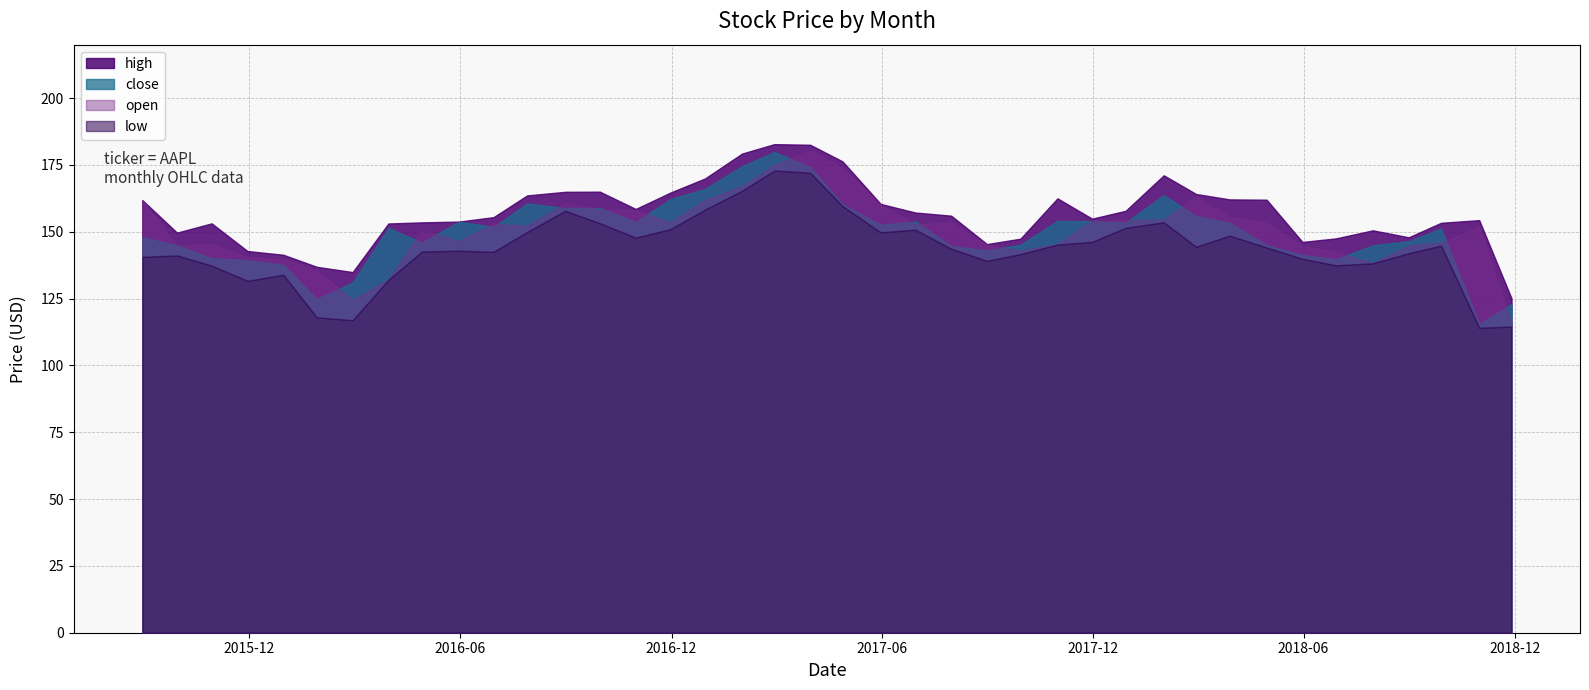

Between 2016-02-29 and 2016-08-31, which is larger?

2016-08-31